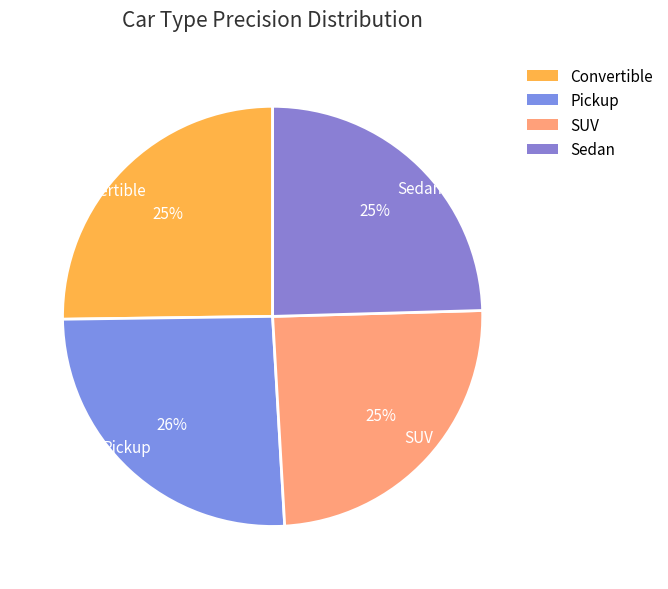

Which has a higher value, Pickup or SUV?

Pickup